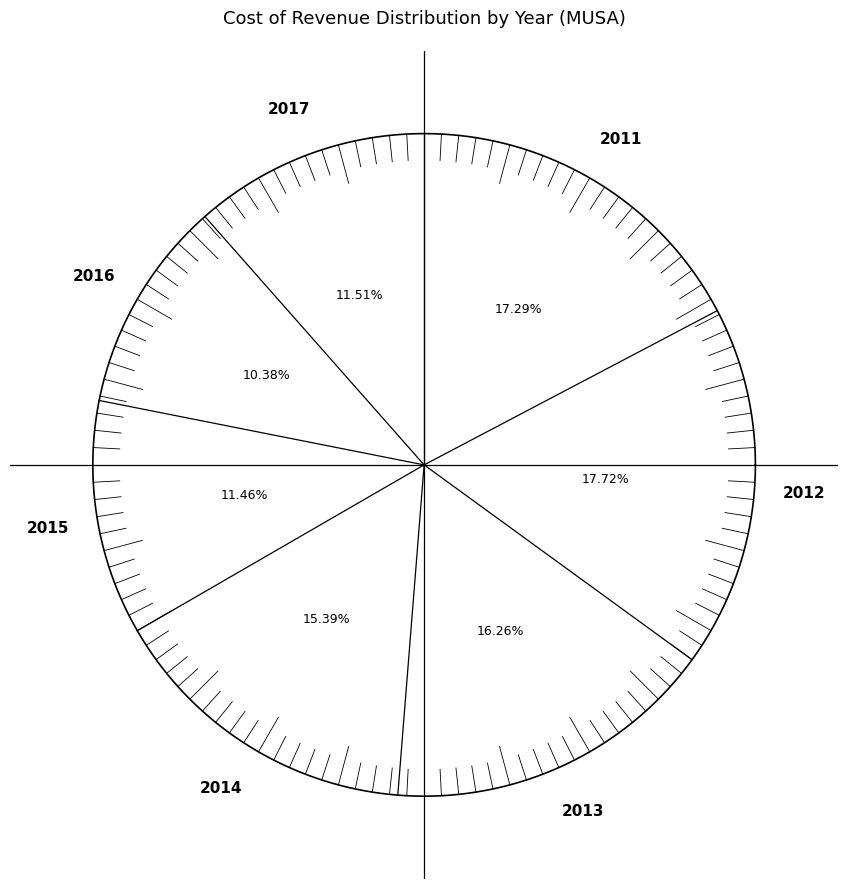

What percentage is the 2012 slice, to the nearest percent?

18%